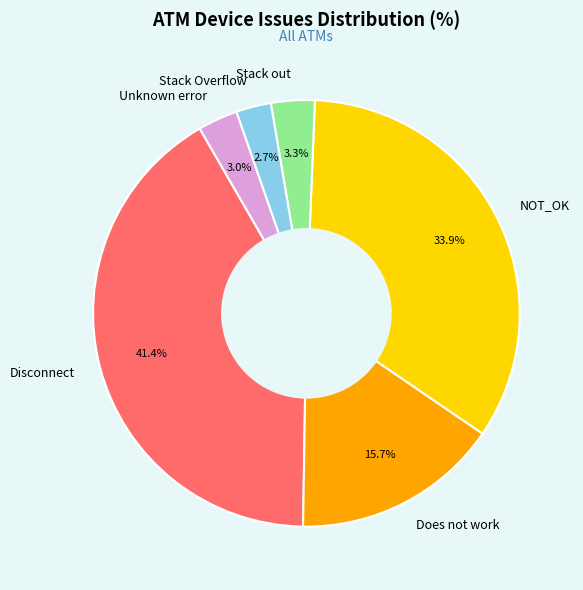

What is the largest slice in the pie chart?

Disconnect